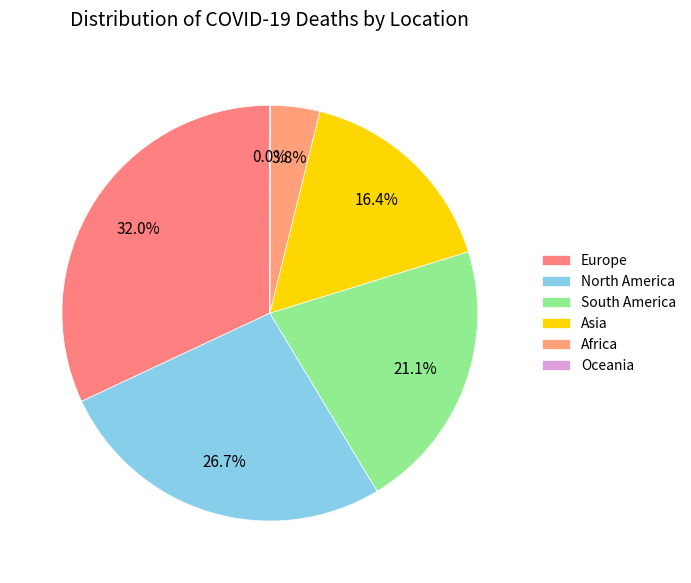

What is the change in value from Europe to Africa?

-894966